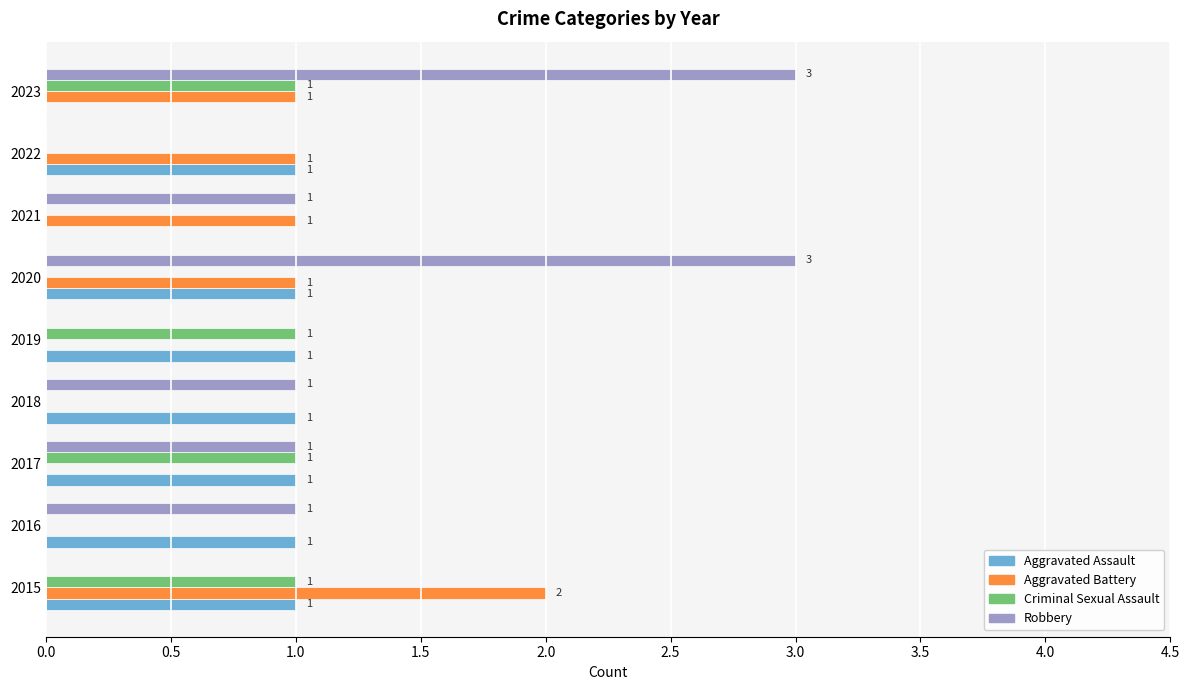

The Aggravated Battery series shows 0 at 2017. True or false?

True